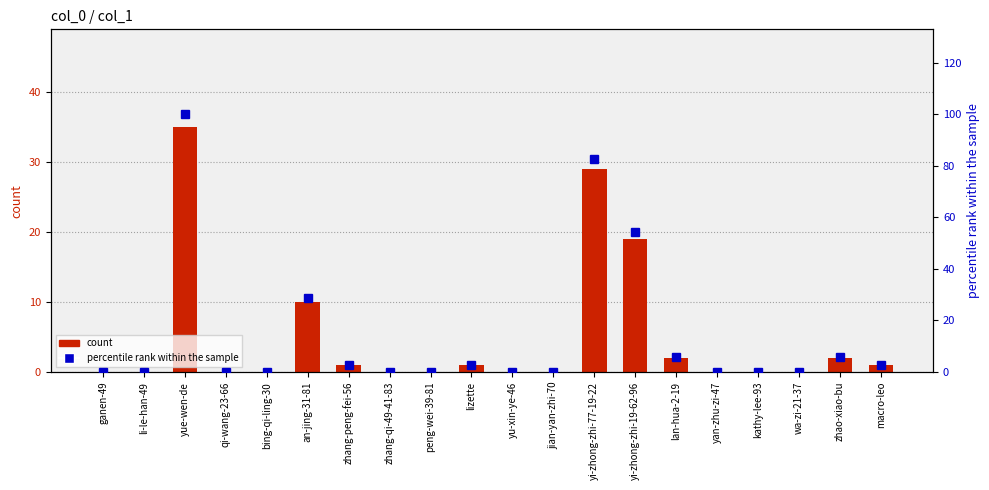

Is the value of count at zhang-qi-49-41-83 greater than the value of percentile rank within the sample at peng-wei-39-81?

No